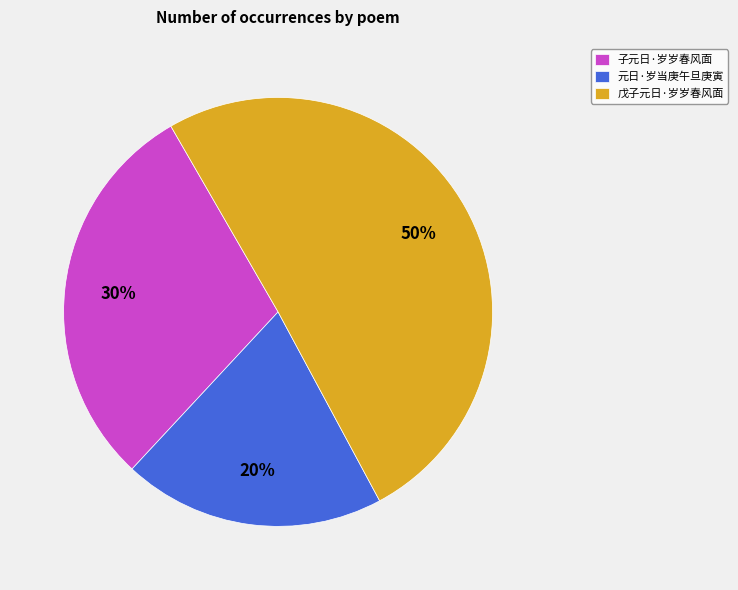

How many slices are in this pie chart?

3